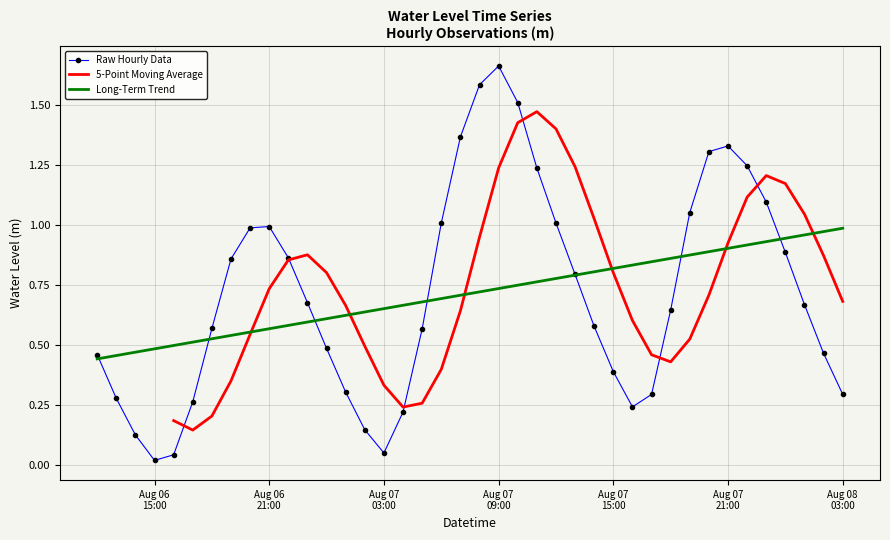

Which category has the lowest value across all series?

Aug 06 15:00